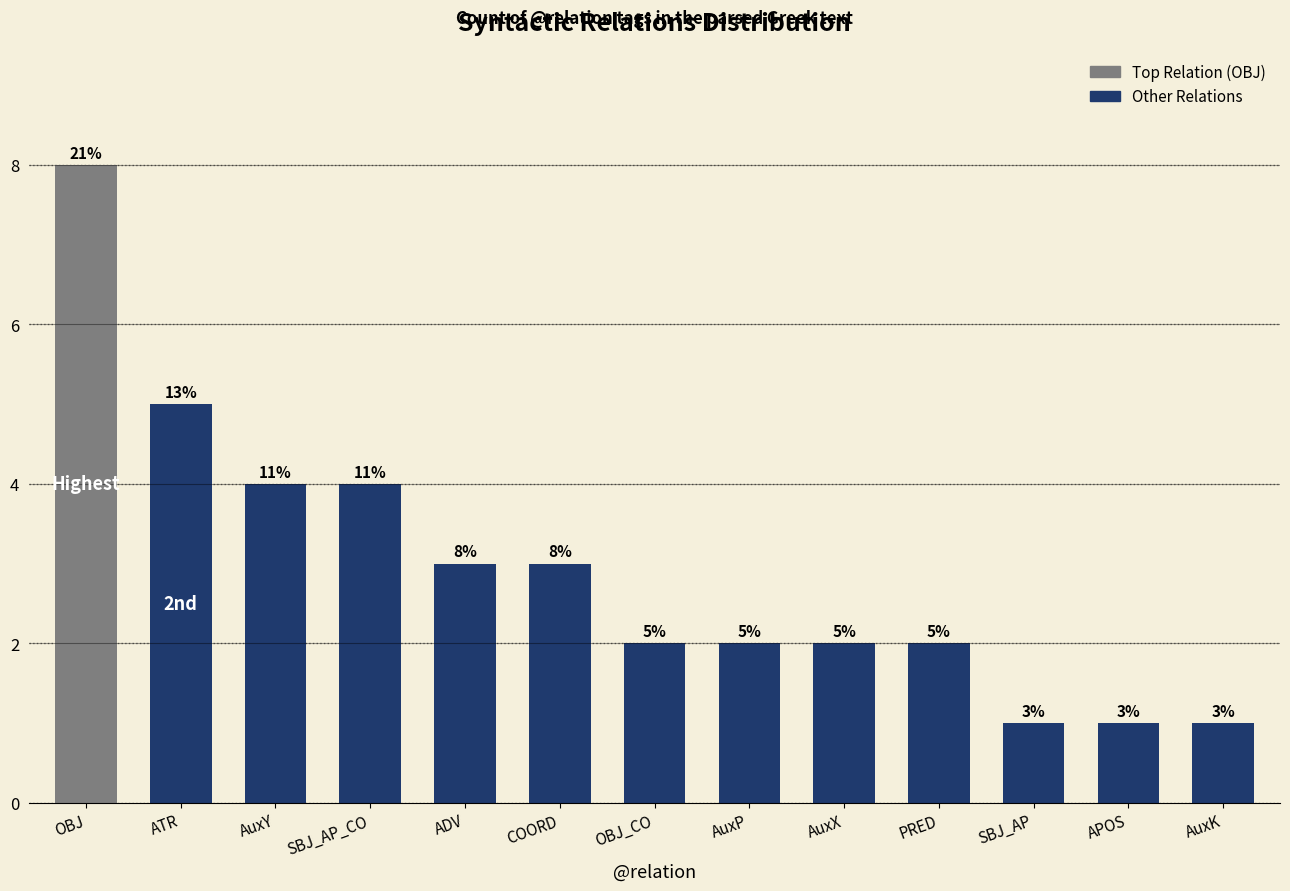

What is the label of the 13th bar from the right?

OBJ